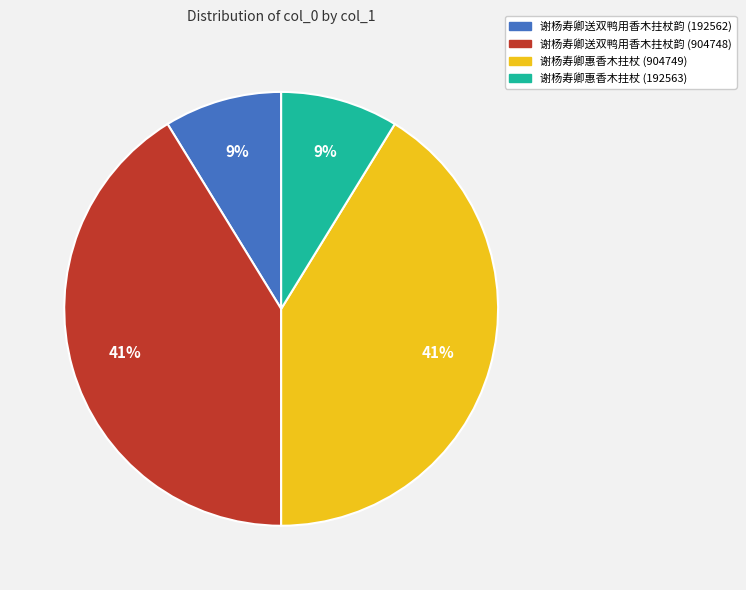

To the nearest percent, what portion does 谢杨寿卿送双鸭用香木拄杖韵 (904748) represent?

41%